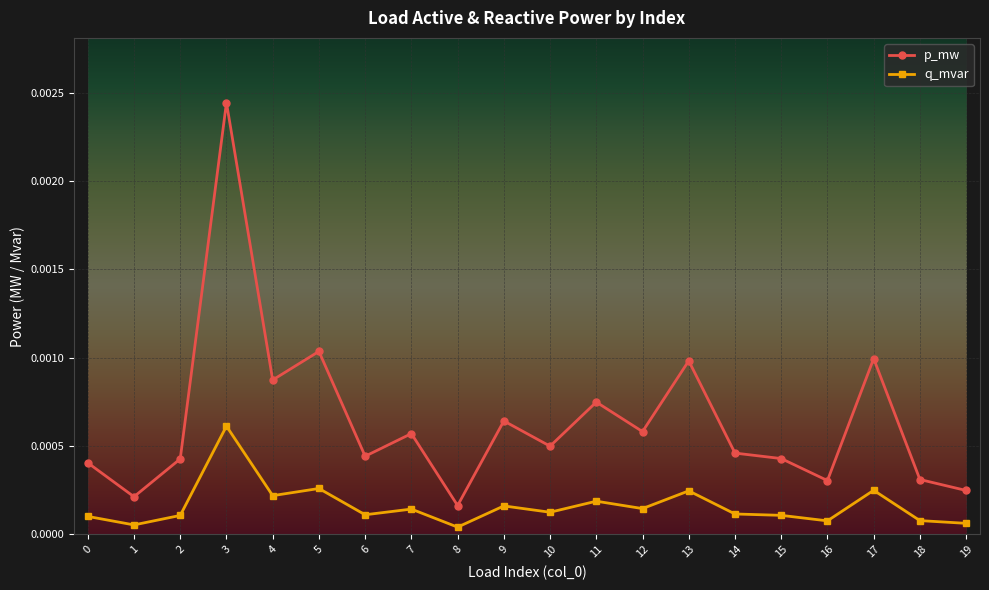

Which label corresponds to the largest value in the chart?

3